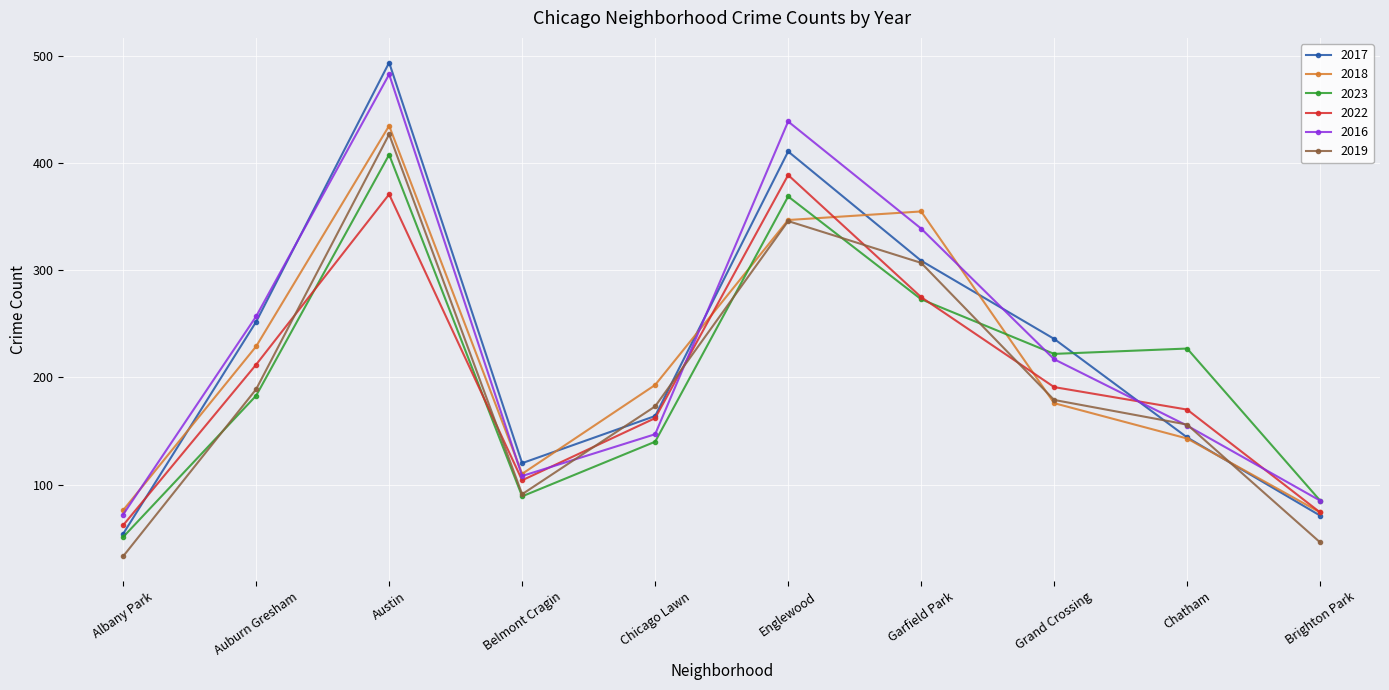

At which category does the chart reach its peak across all series?

Austin